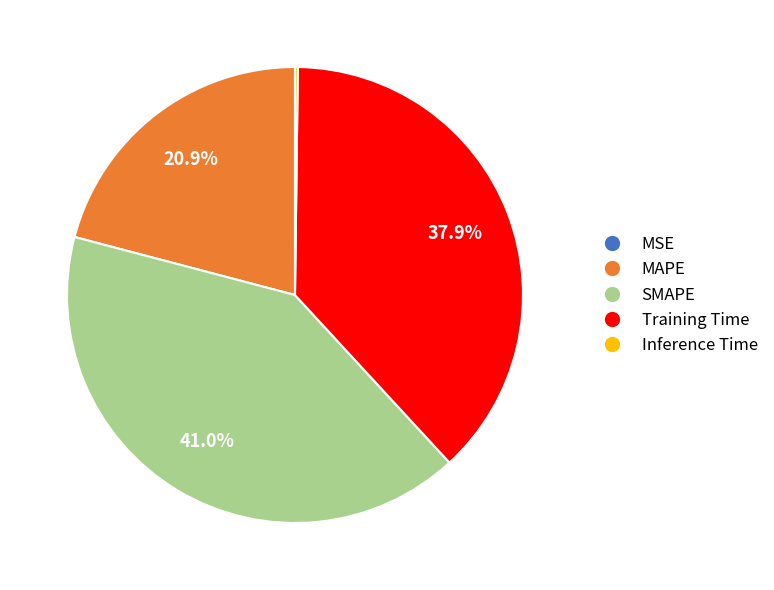

Does any single category account for the majority?

No